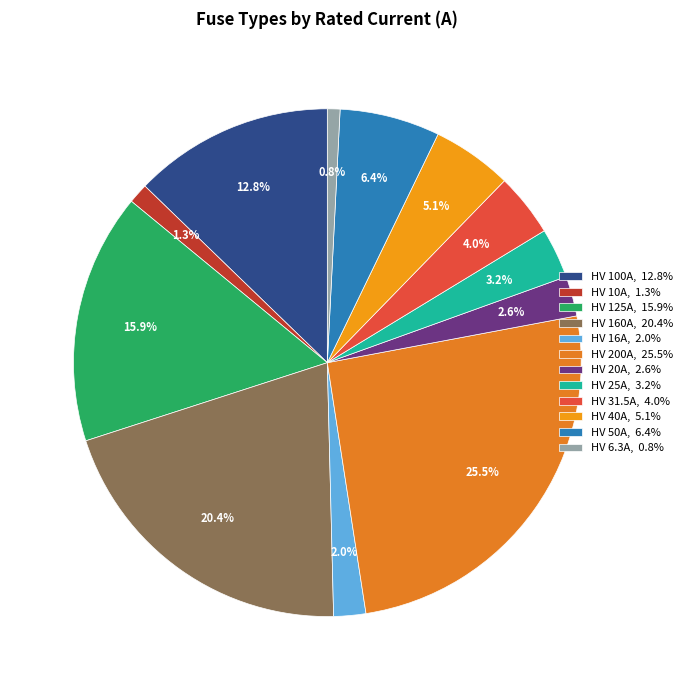

Rank the categories by value from lowest to highest.

HV 6.3A, HV 10A, HV 16A, HV 20A, HV 25A, HV 31.5A, HV 40A, HV 50A, HV 100A, HV 125A, HV 160A, HV 200A